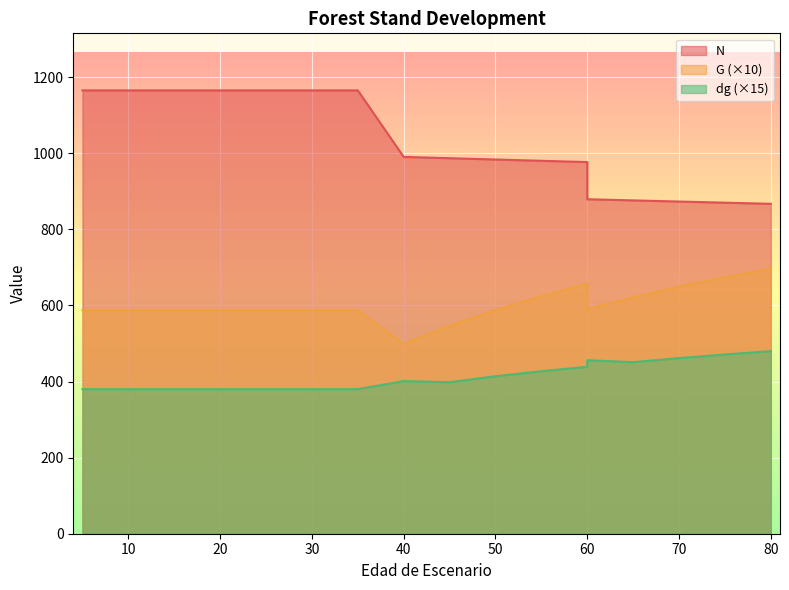

How many data points in dg are above 398?

10